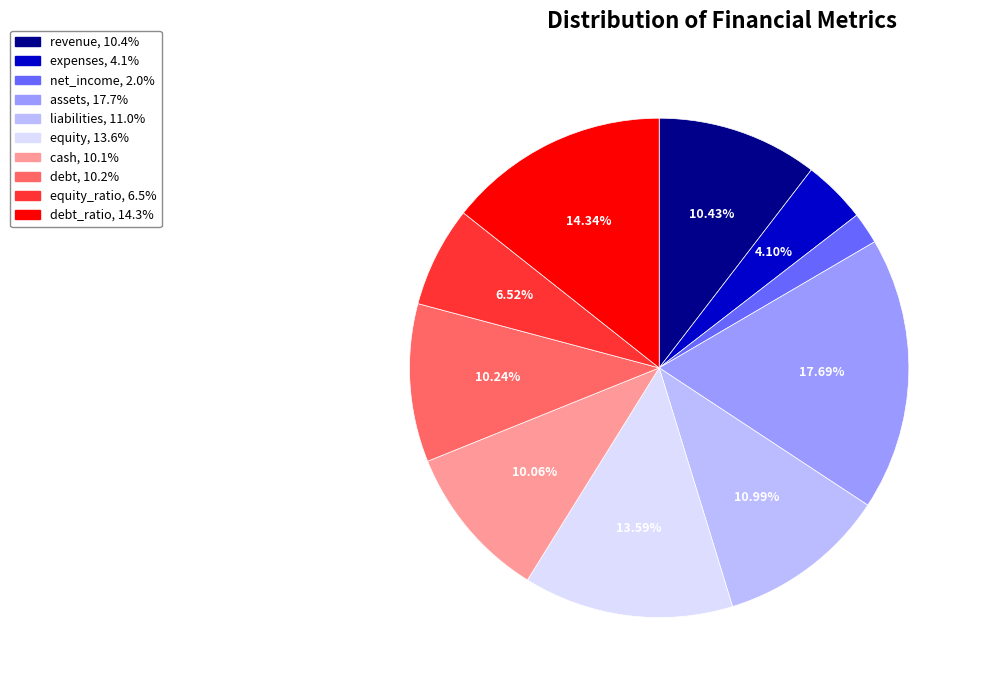

Is there a majority slice in this chart?

No